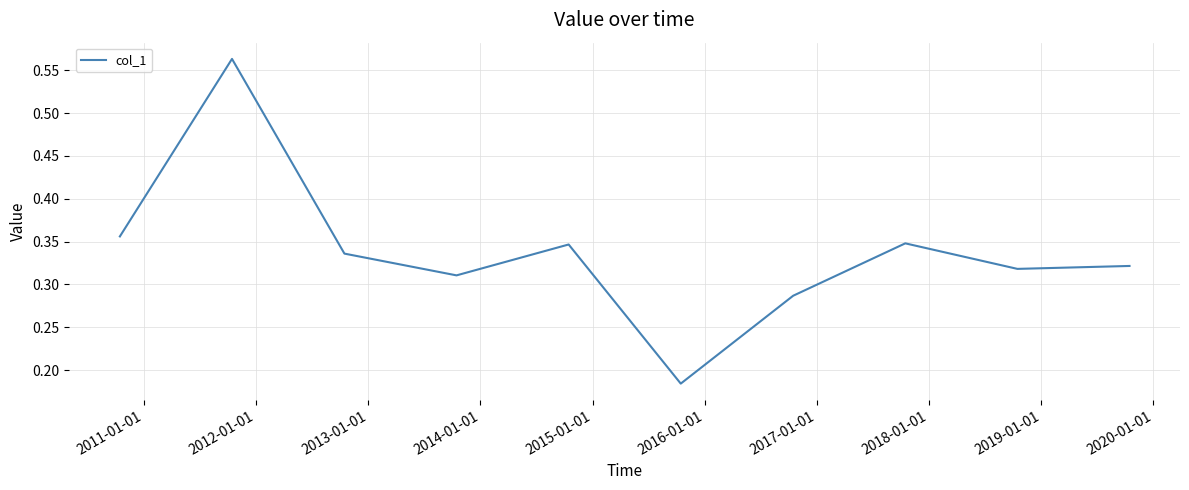

Does the chart have visible grid lines?

Yes